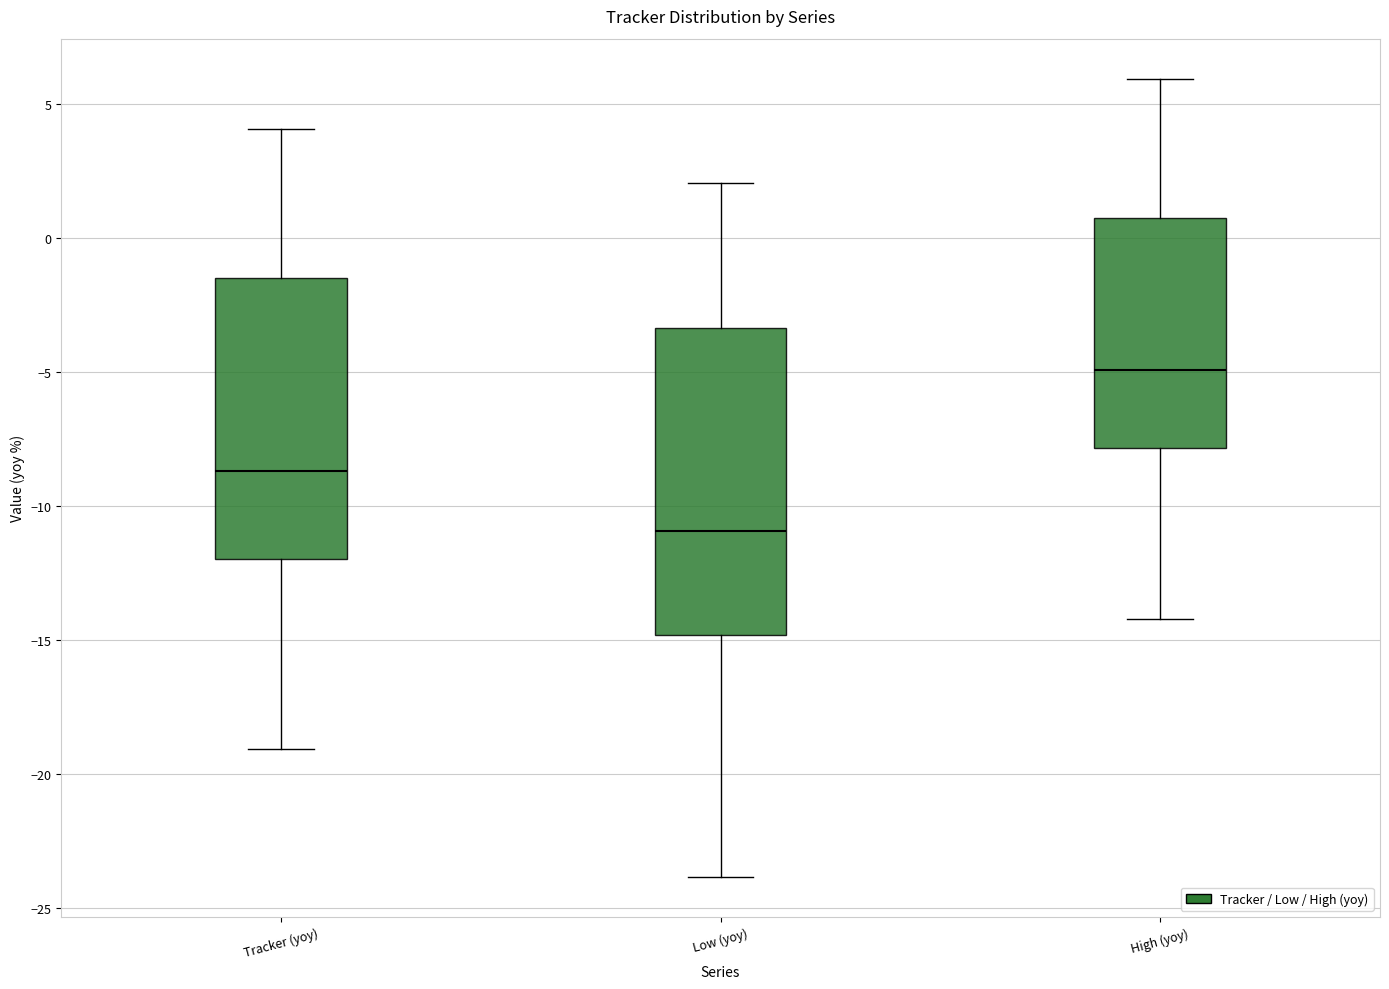

Which box is the tallest, from its lower edge to its upper edge?

Low (yoy)